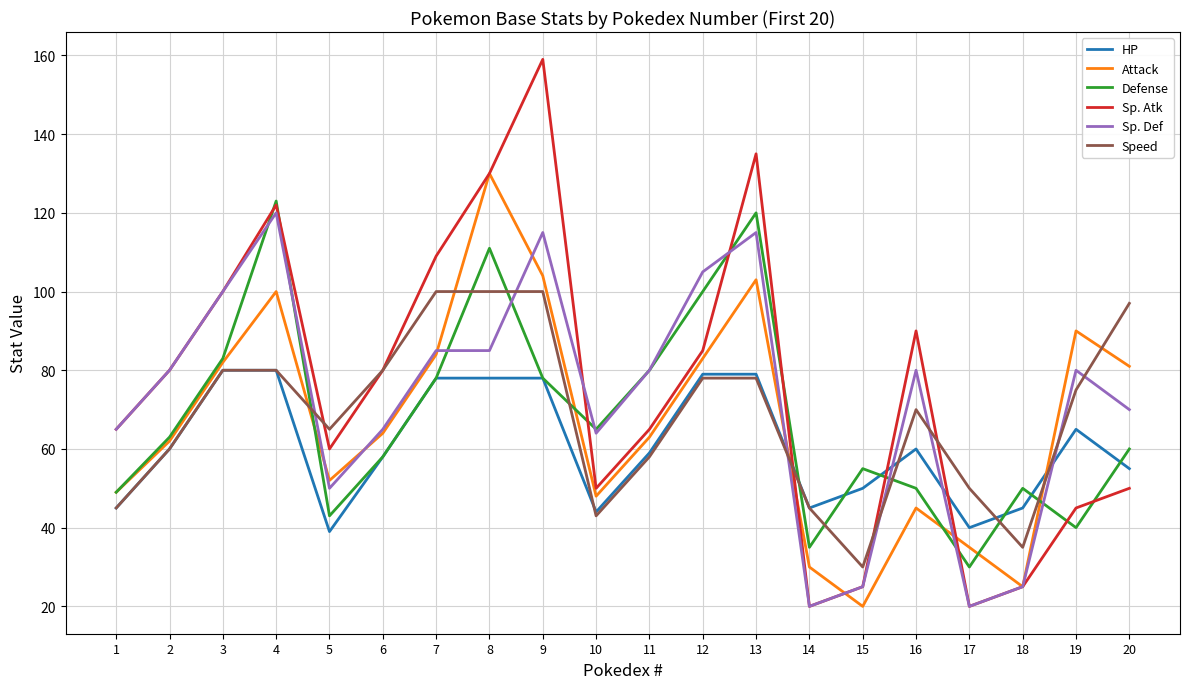

What is the difference between the highest and lowest values at 10?

22